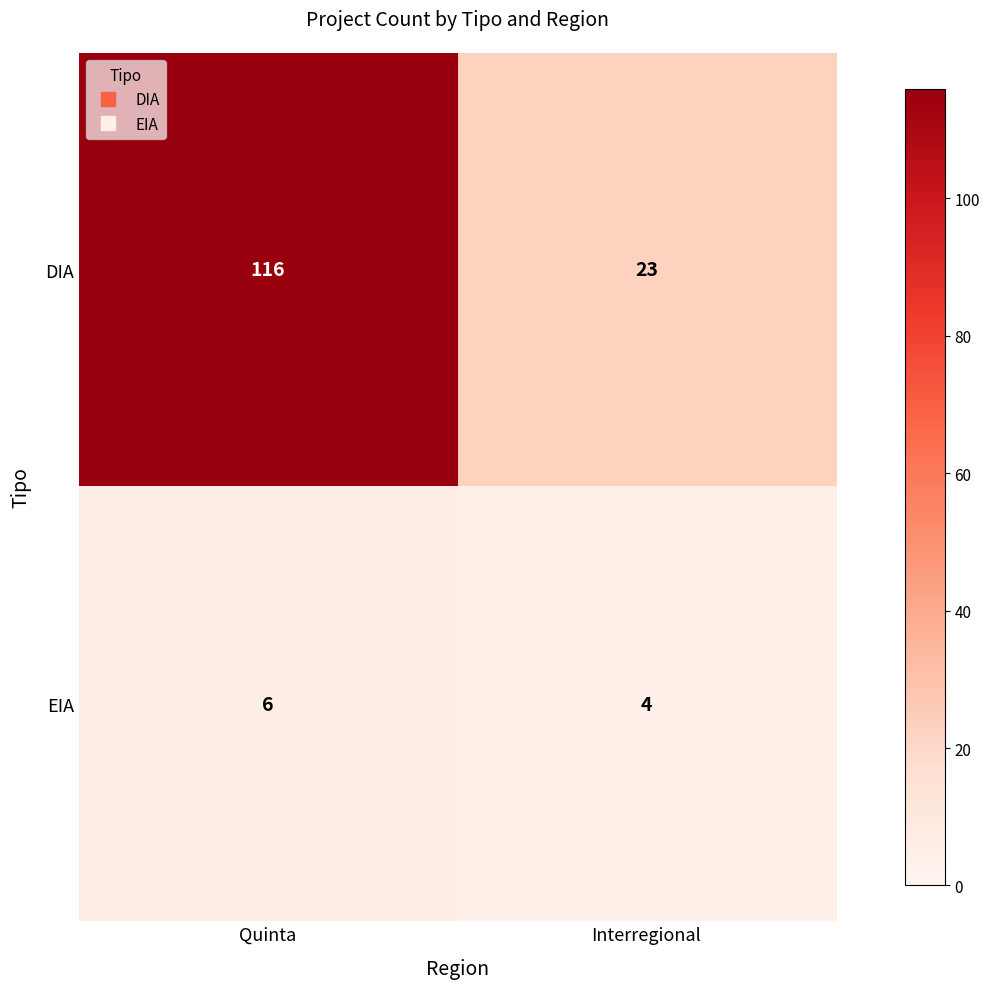

Reading left to right, what are all the values shown in this chart?

DIA: Quinta=116	Interregional=23
EIA: Quinta=6	Interregional=4